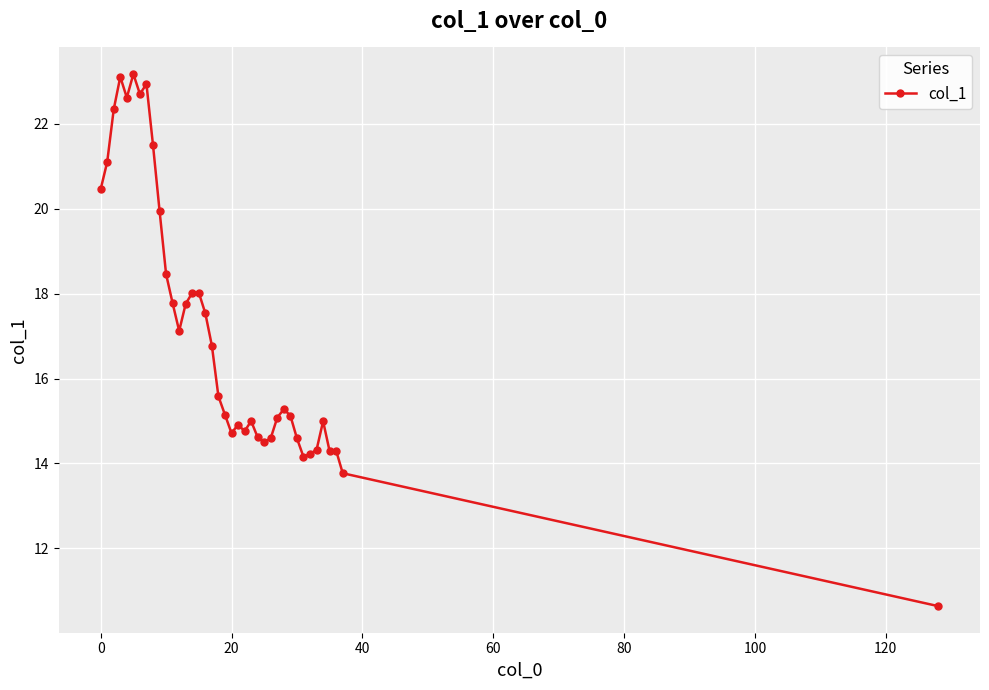

True or false: there are more than 2 points higher than both neighbors.

True